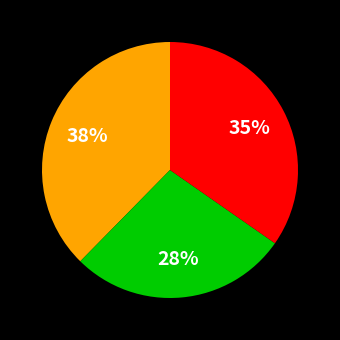

To the nearest percent, what is the average slice percentage?

33%